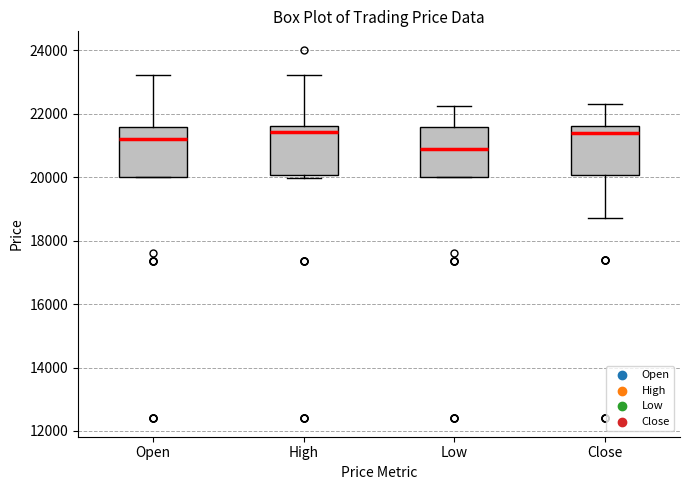

Where does the upper whisker of the box for High end on the y-axis? The values are not printed on the chart, so give them approximately, as read against the axis.

23200